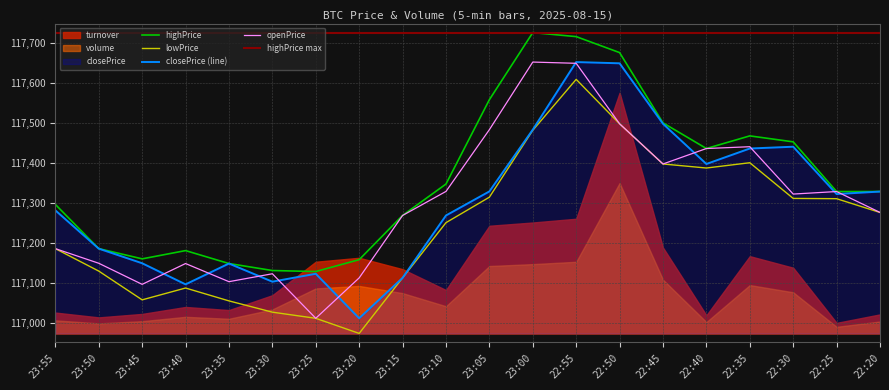

What is the value of the highPrice point at the 6th from the left?

117130.2